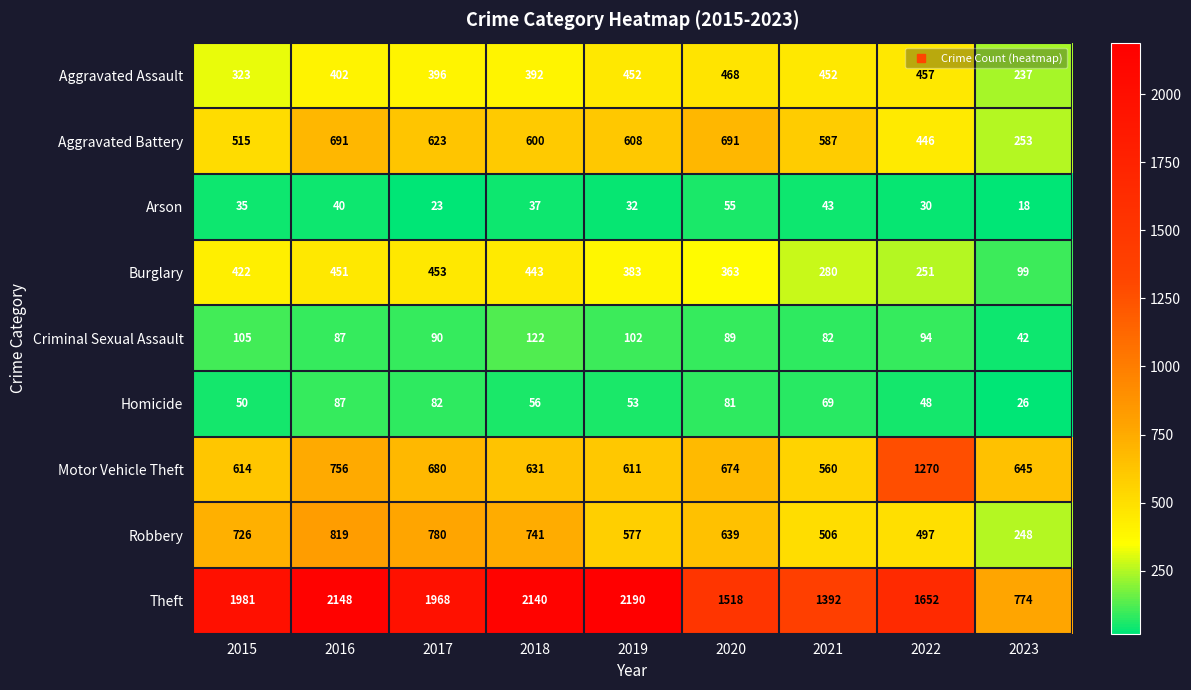

Which series changed the most between 2017 and 2018?

Theft